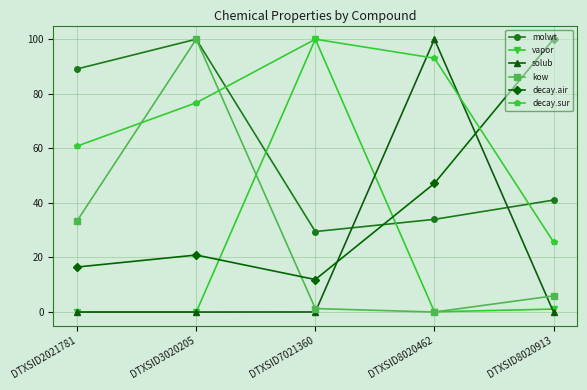

Where does the molwt series first go above 41?

DTXSID2021781